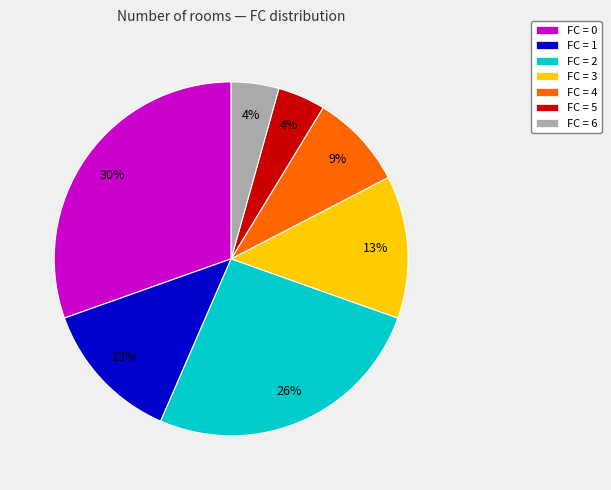

Is it true that FC = 0 is 30% of the pie?

True